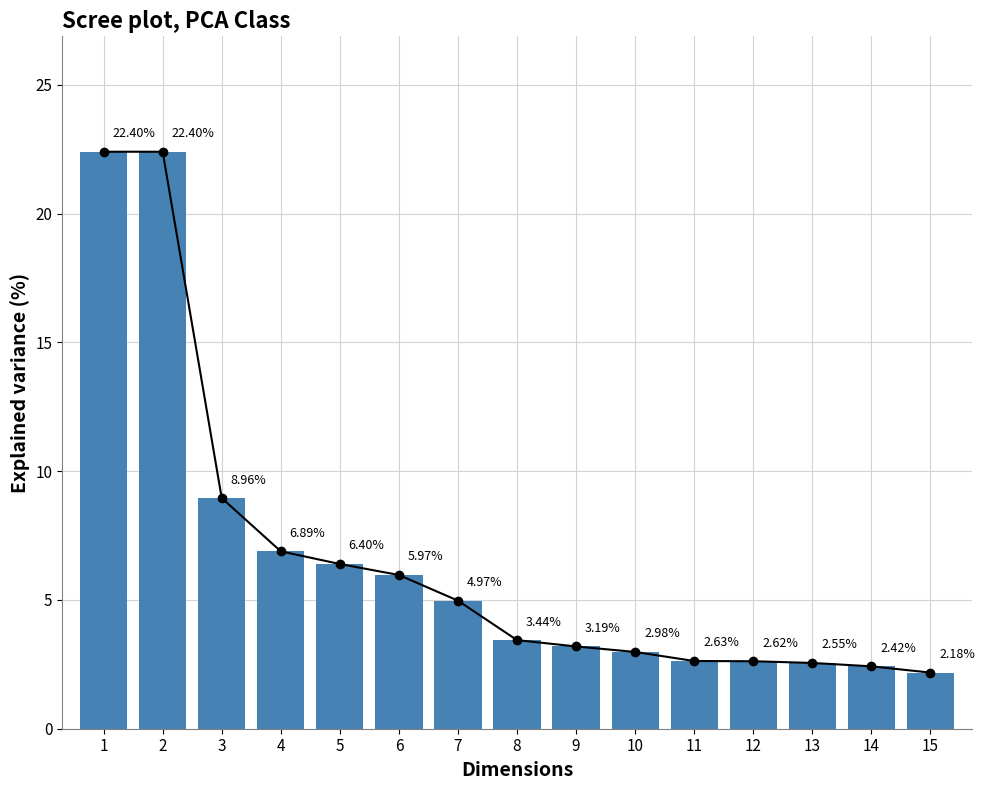

The chart shows a value of 2.4 at 14. True or false?

True